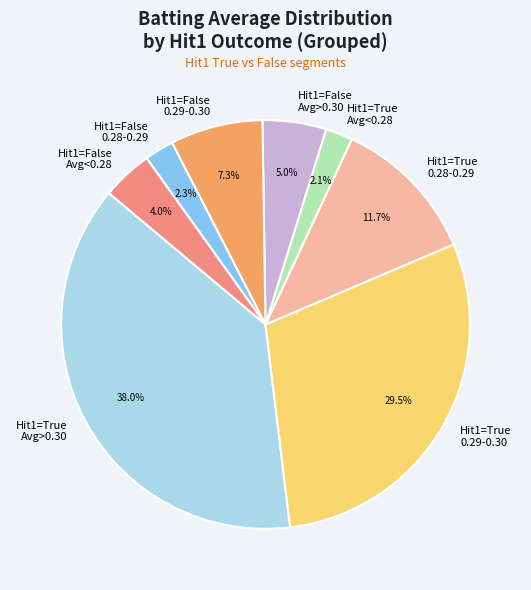

How many segments does this pie chart have?

8